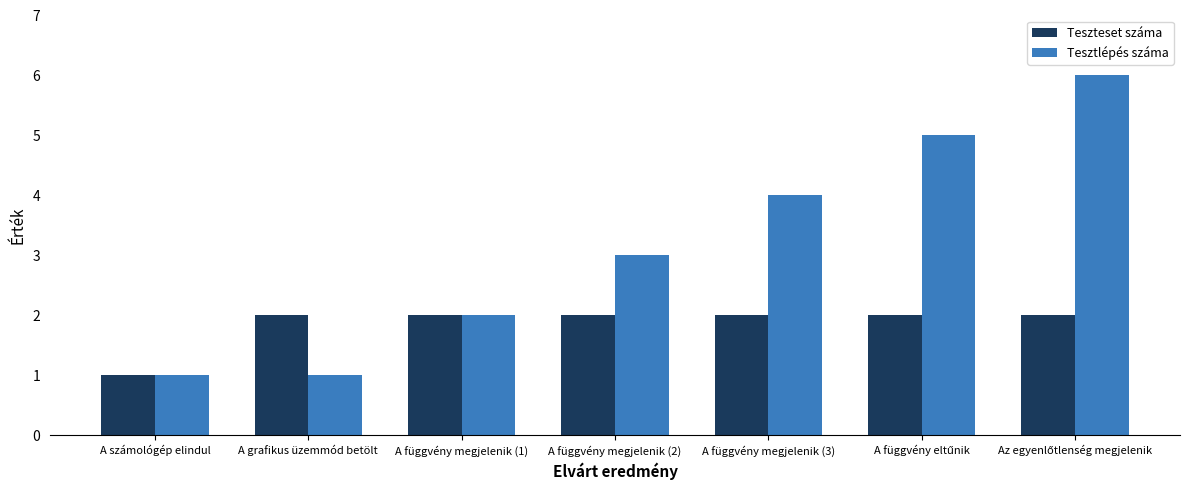

What is the sum of all Teszteset száma values?

13